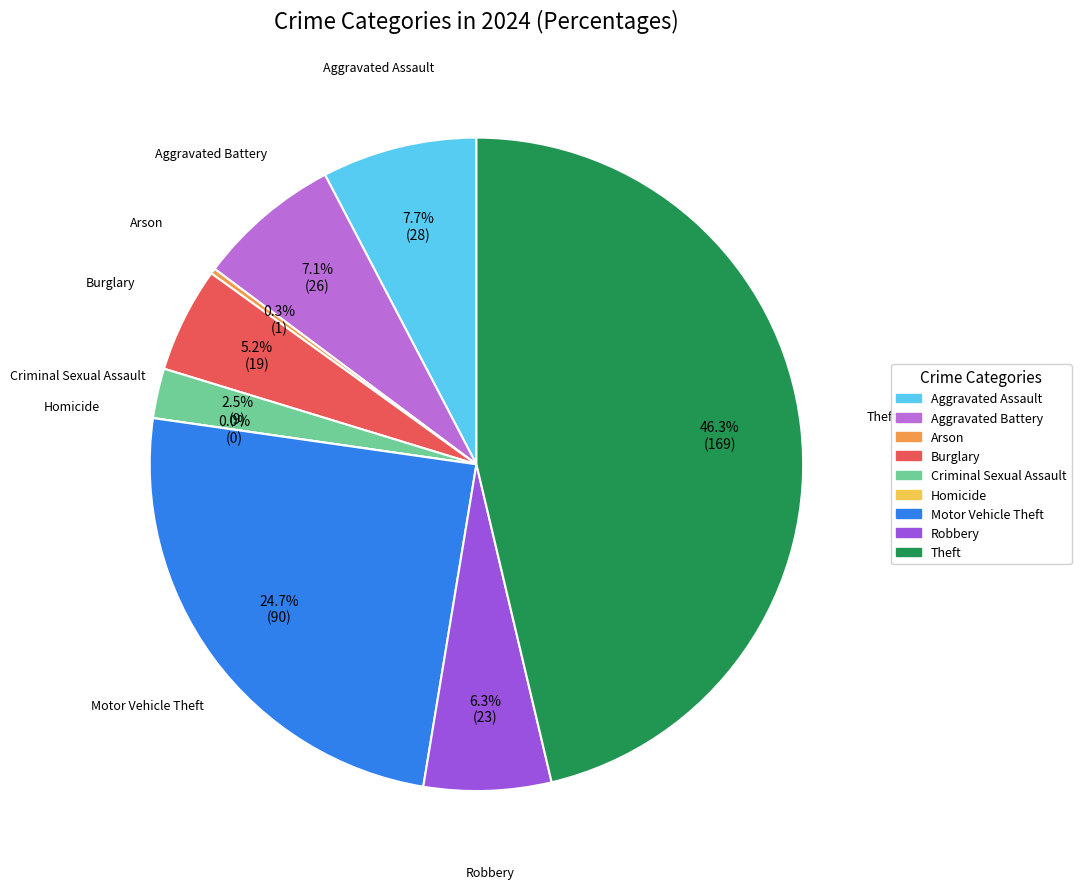

Rank the categories by value from lowest to highest.

Homicide, Arson, Criminal Sexual Assault, Burglary, Robbery, Aggravated Battery, Aggravated Assault, Motor Vehicle Theft, Theft